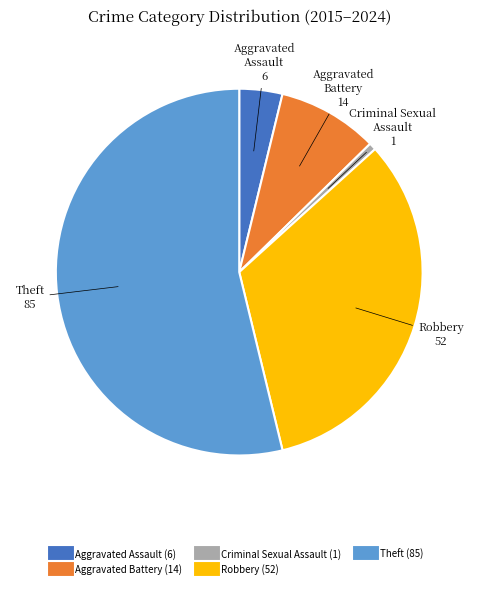

Is there a majority slice in this chart?

Yes